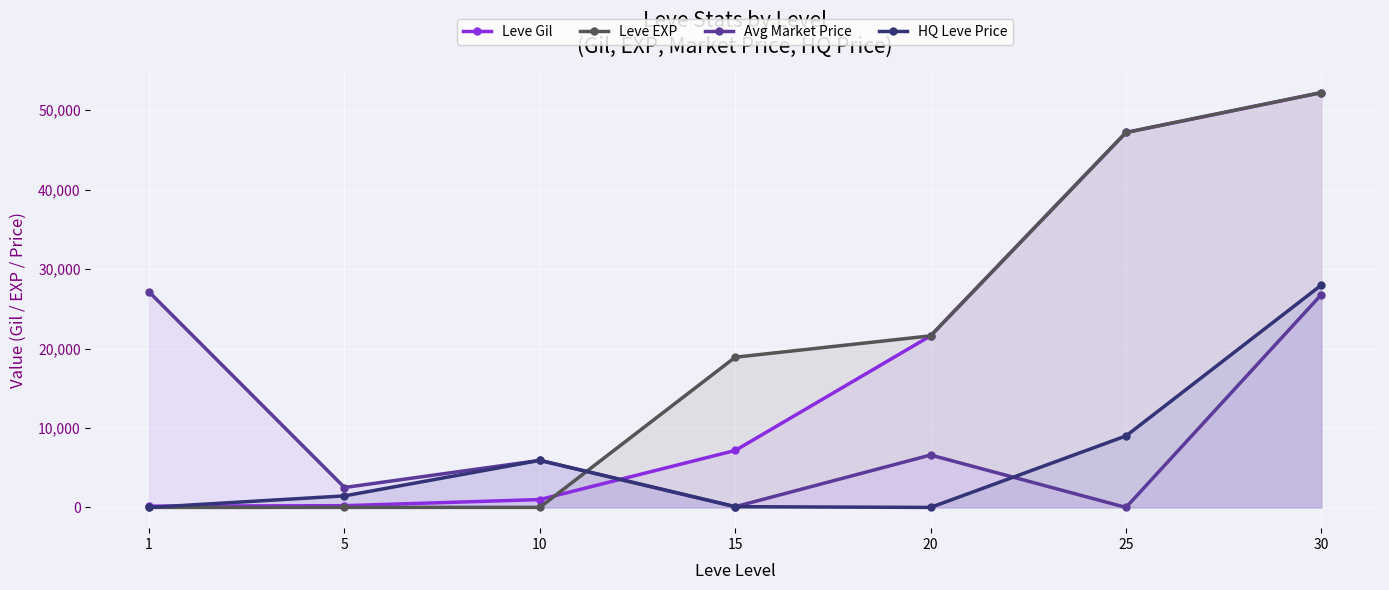

What is the value of the Leve EXP point at the 5th from the left?

21600